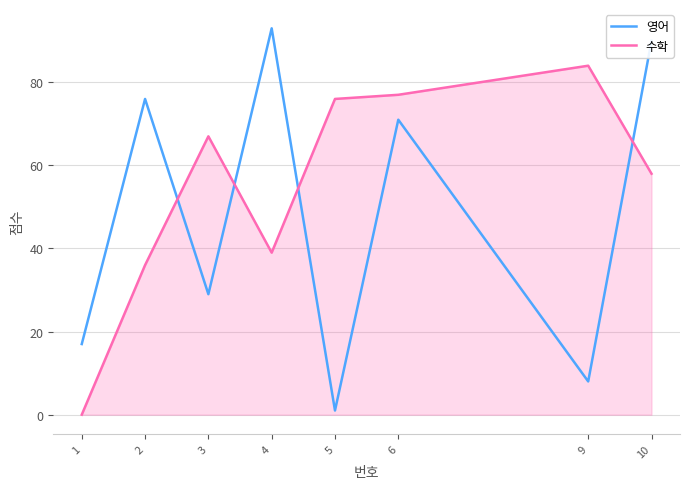

Is the value of 영어 at 4 greater than the value of 수학 at 6?

Yes